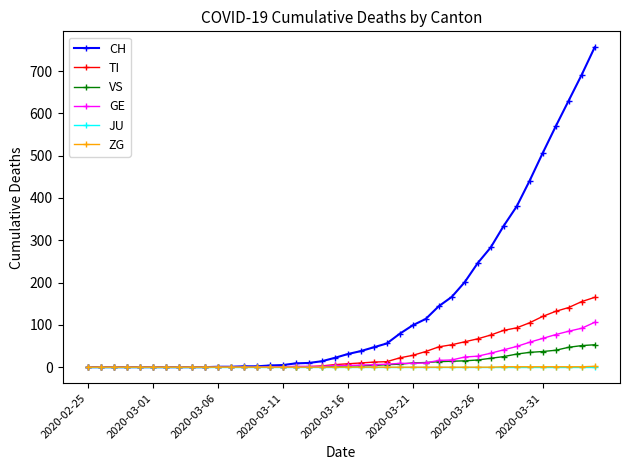

What is the average value of the CH series?

147